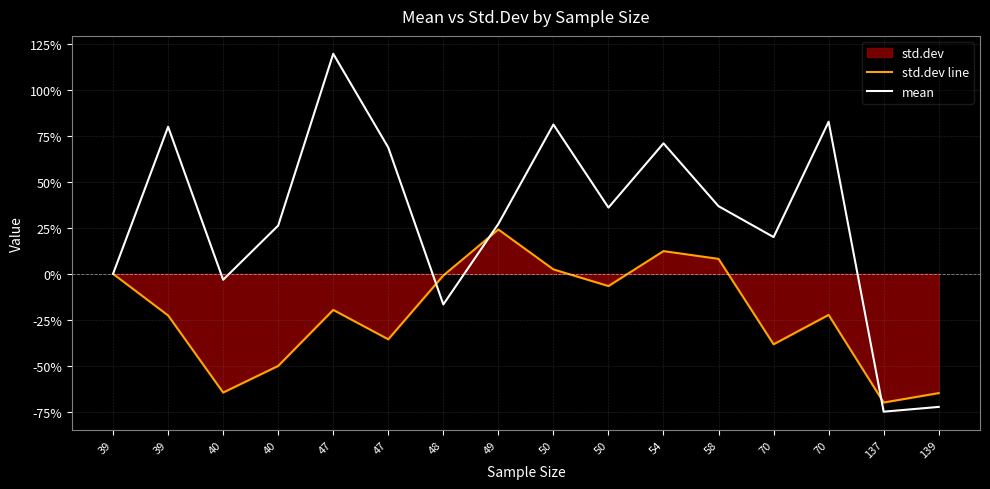

Reading left to right, extract all data points from this chart.

std.dev line: 39=0.0	39=-22.7	40=-64.7	40=-50.2	47=-19.6	47=-35.6	48=-0.9	49=24.2	50=2.4	50=-6.6	54=12.4	58=8.2	70=-38.4	70=-22.4	137=-70.1	139=-65.0
mean: 39=0.0	39=80.1	40=-3.2	40=26.3	47=119.9	47=68.8	48=-16.7	49=27.2	50=81.3	50=36.1	54=71.1	58=36.9	70=20.0	70=82.9	137=-75.1	139=-72.5